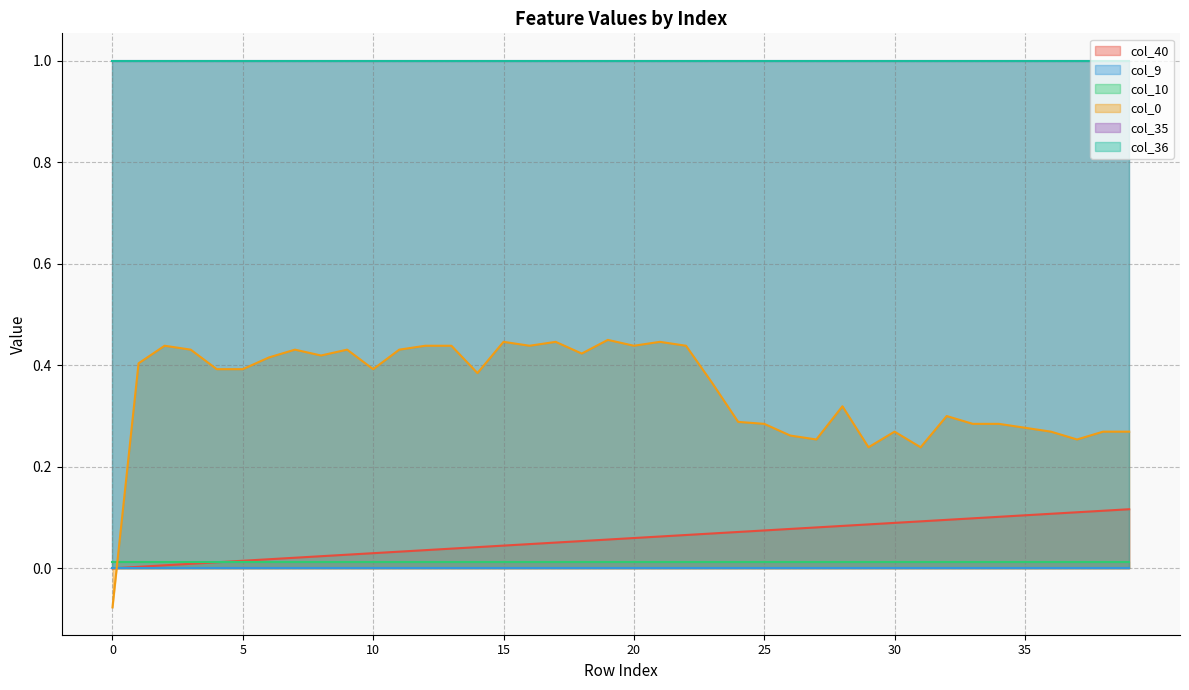

What are all the series names shown in the legend?

col_40, col_9, col_10, col_35, col_36, col_0